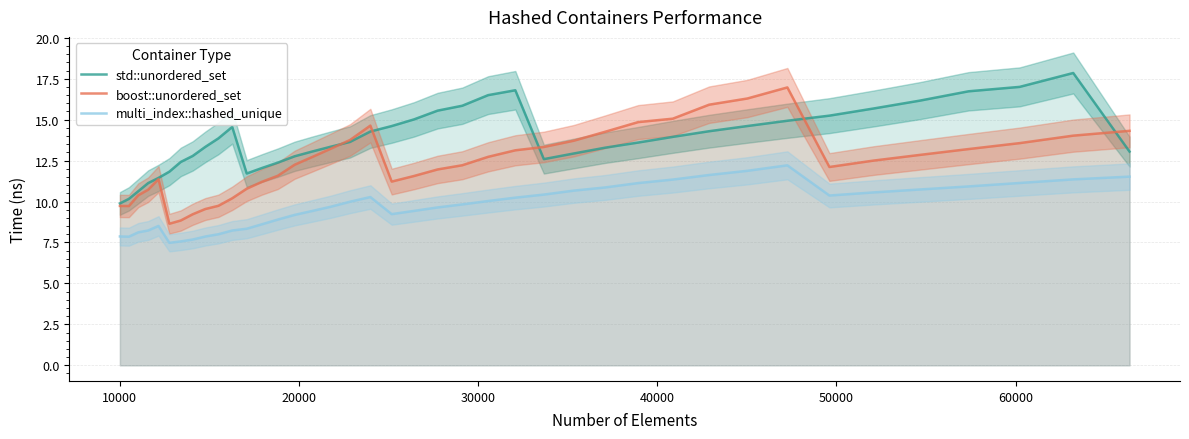

True or false: std::unordered_set and multi_index::hashed_unique cross at least once.

False